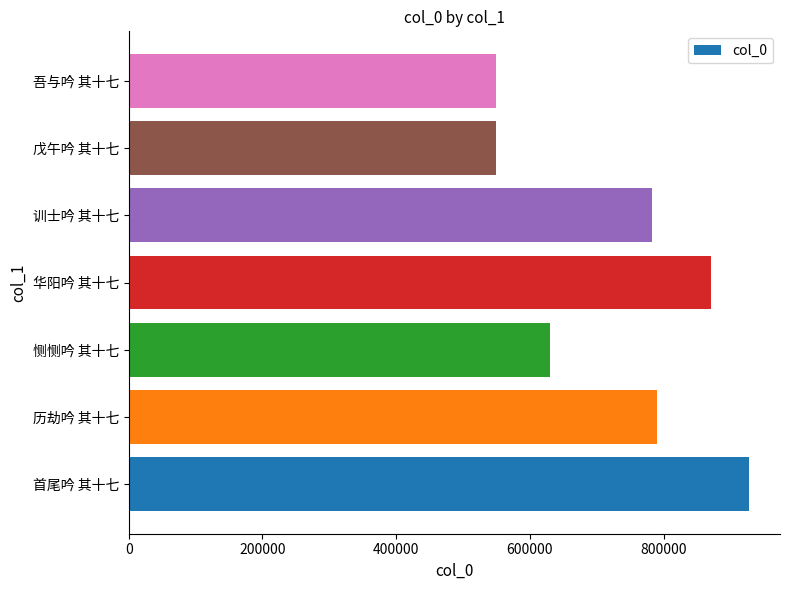

What is the sum of all values?

5098698